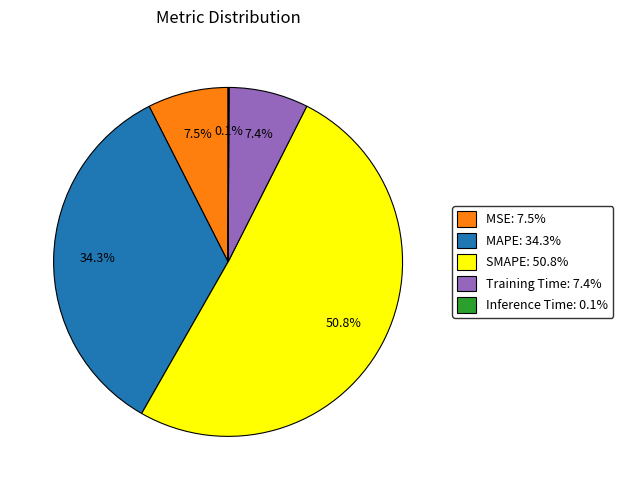

Does MSE account for over 50% of the chart?

No